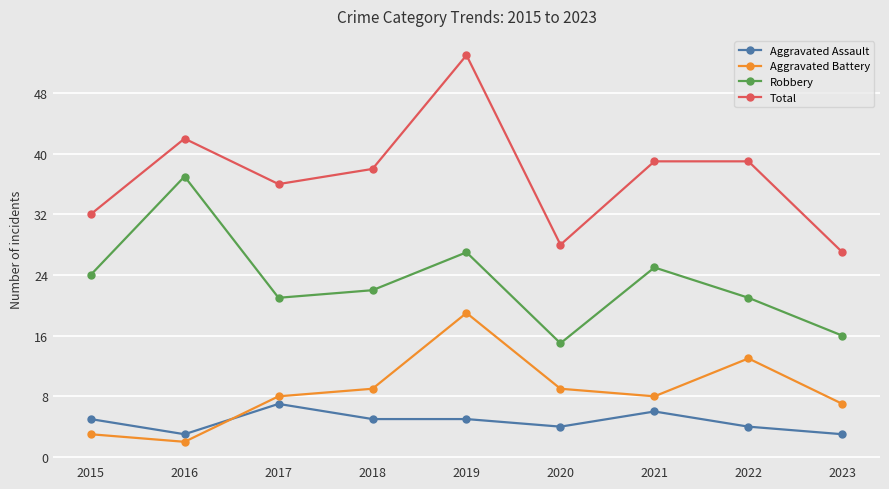

Where is the first local minimum for Robbery?

2017